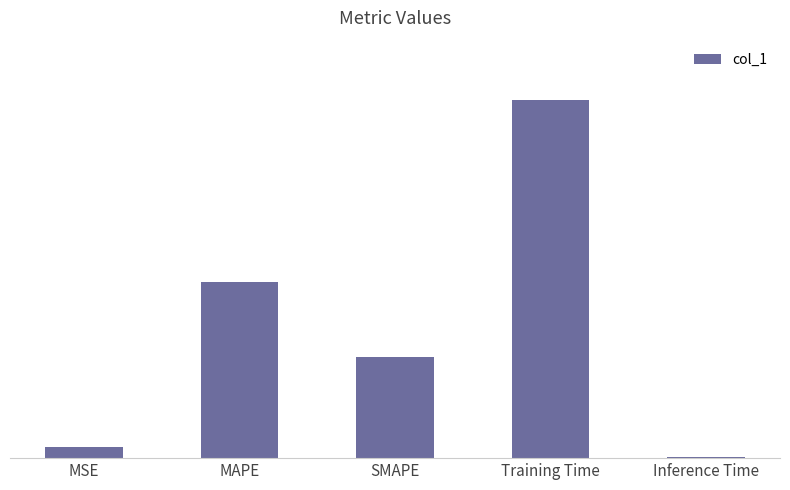

Reading left to right, what are all the values shown in this chart?

0.1	1.5	0.8	3.0	0.0